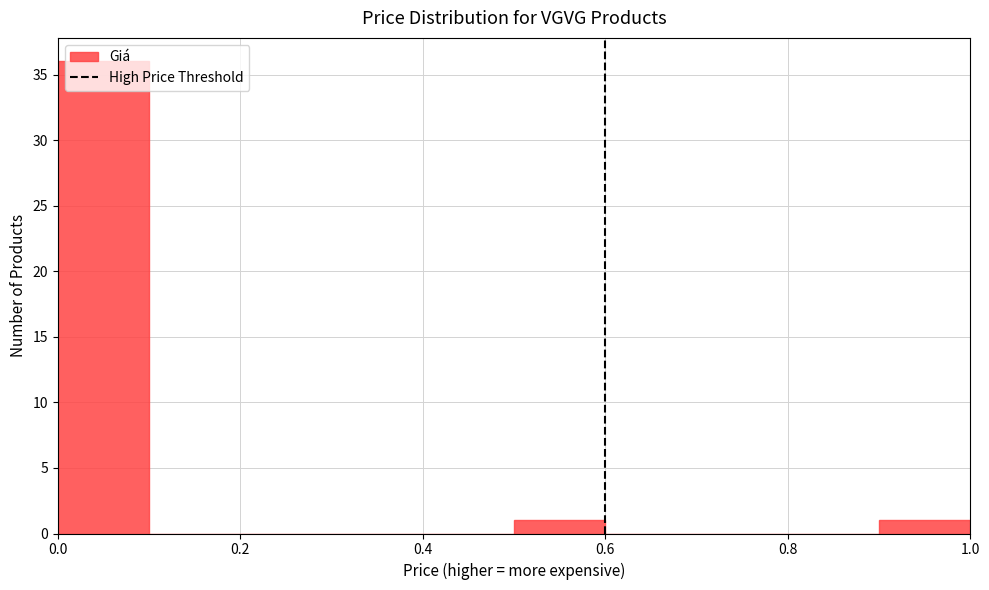

What is the height of the bar covering 0.0 to 0.1 on the x-axis? The values are not printed on the chart, so give them approximately, as read against the axis.

36